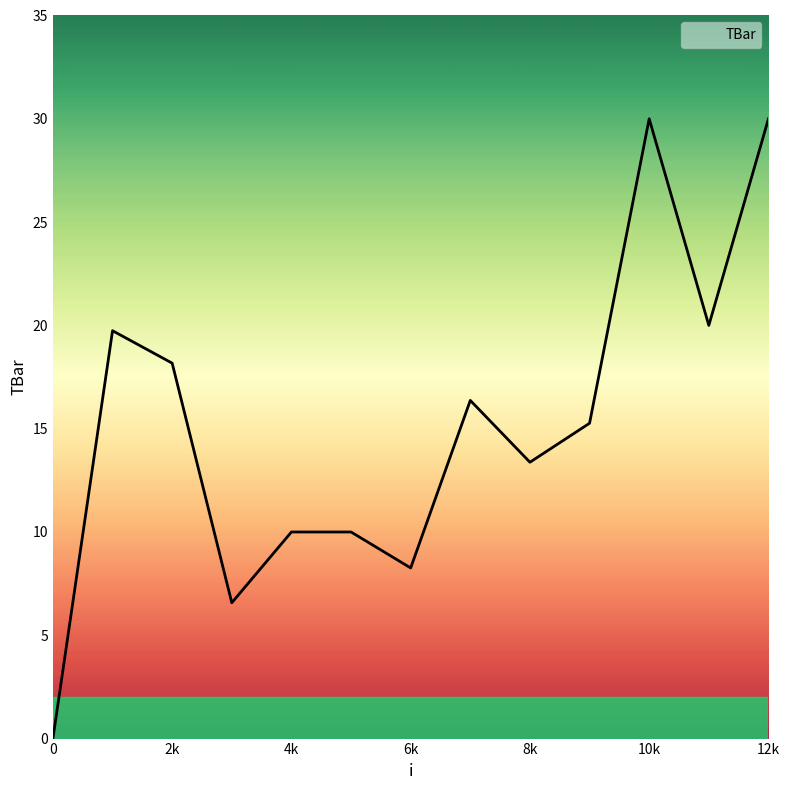

What is the difference between the second highest and minimum values?

30.0